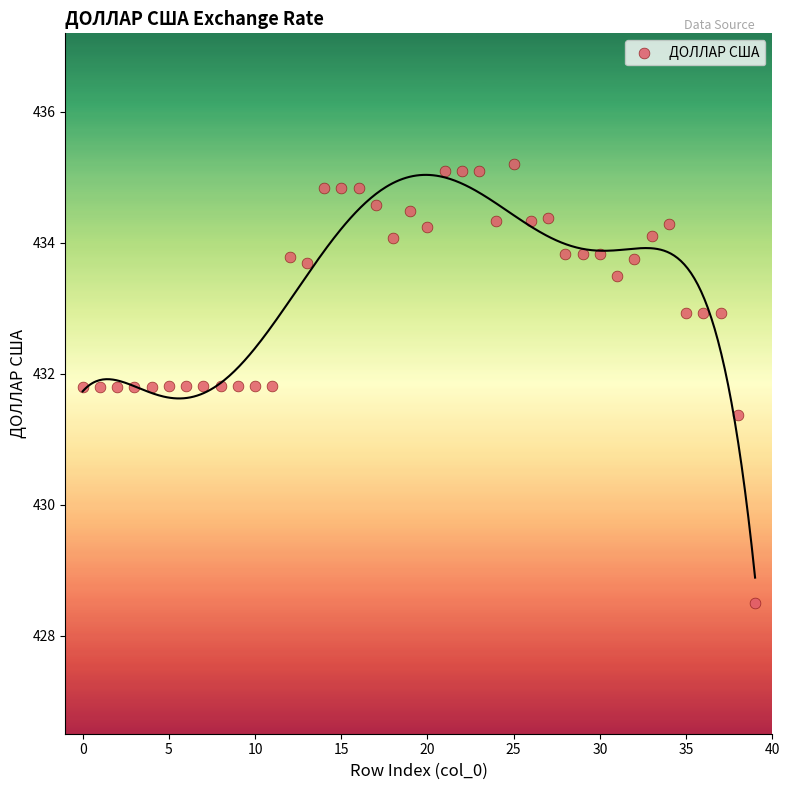

What Y value in the scatter plot is closest to 431?

431.4